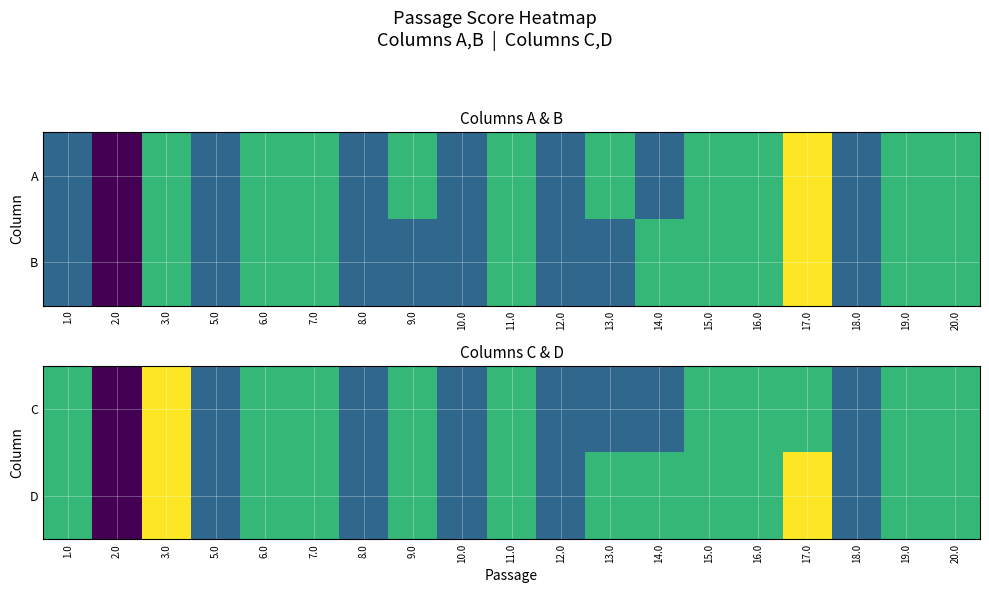

How many D values are between 0 and 1?

19